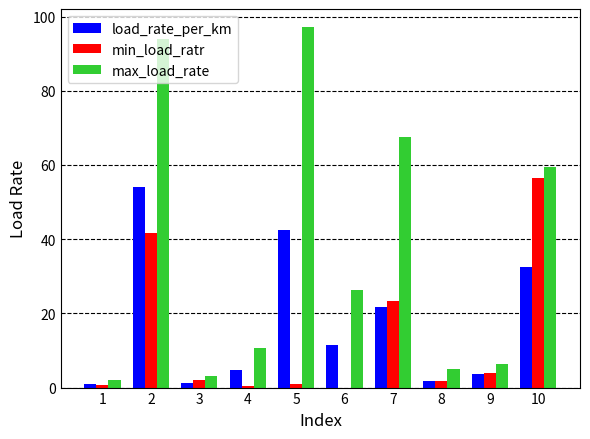

Which series has the largest total across all categories?

max_load_rate